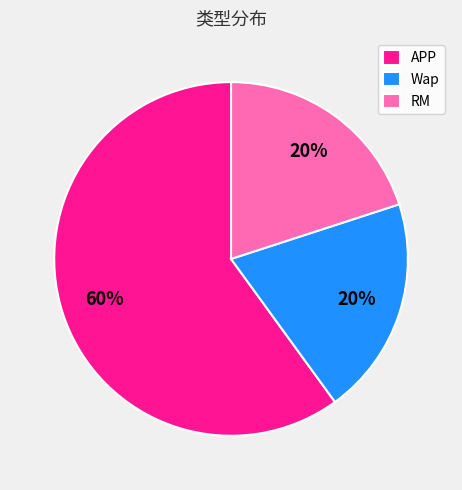

Do APP and RM together represent more than half of the pie?

Yes